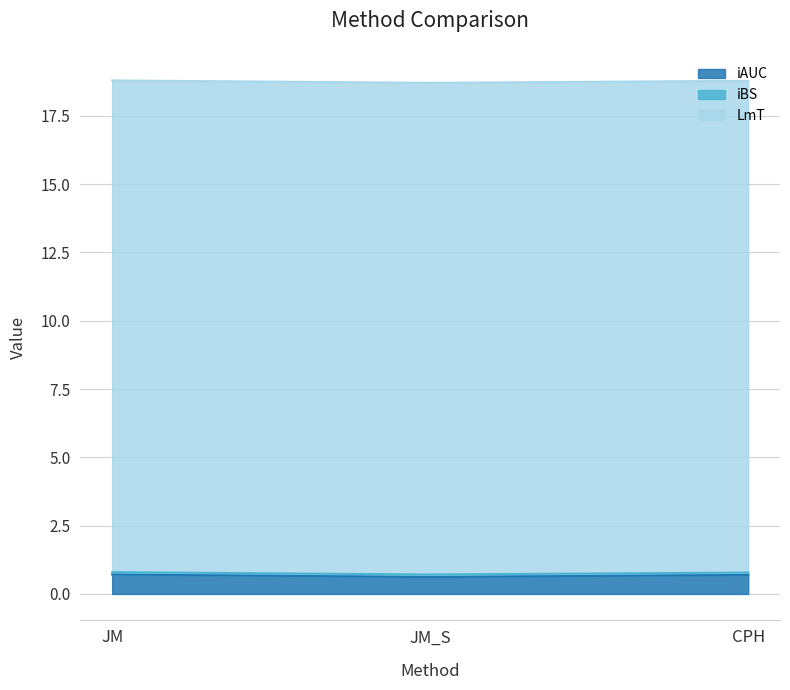

What is the highest value of the iAUC series?

0.7